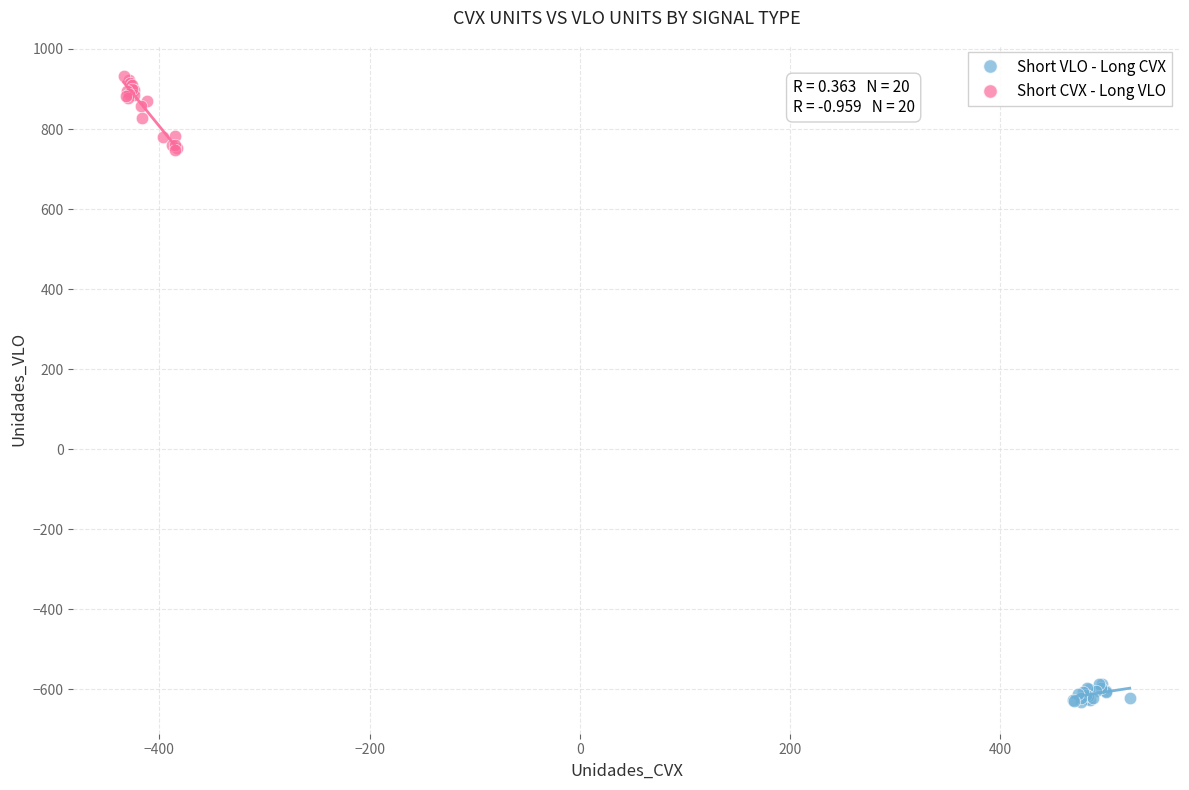

Which series has the widest spread of Y values?

Short CVX - Long VLO